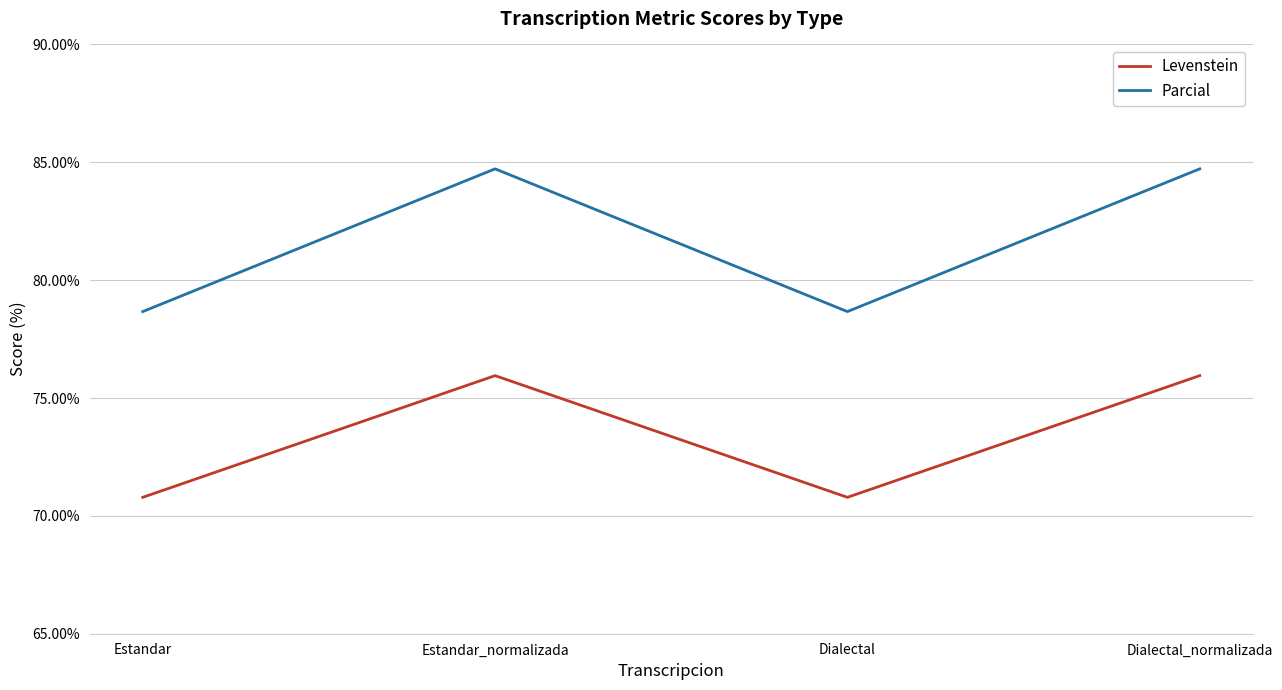

What is the minimum value for Parcial?

78.7